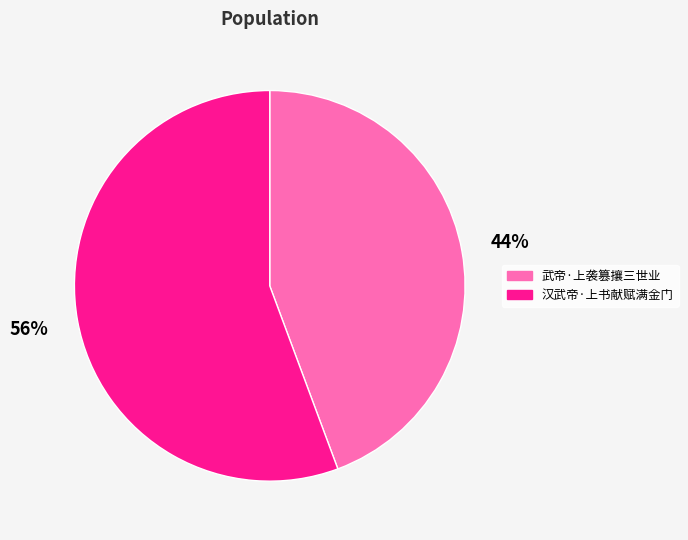

Which slice represents more than half of the pie?

汉武帝·上书献赋满金门